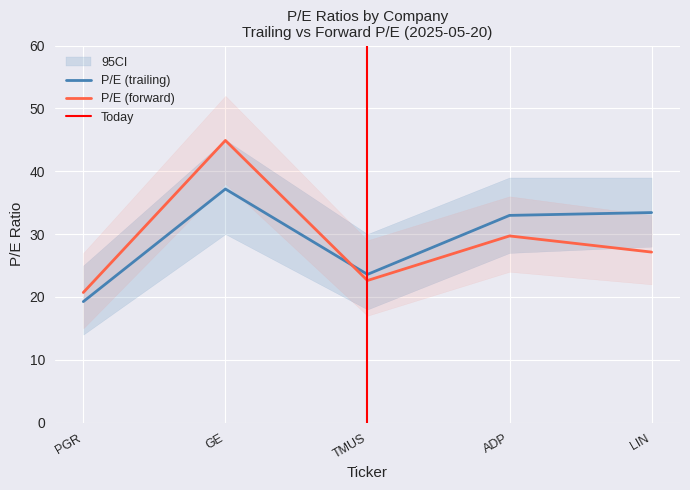

At which label does P/E (forward) first exceed 27?

GE